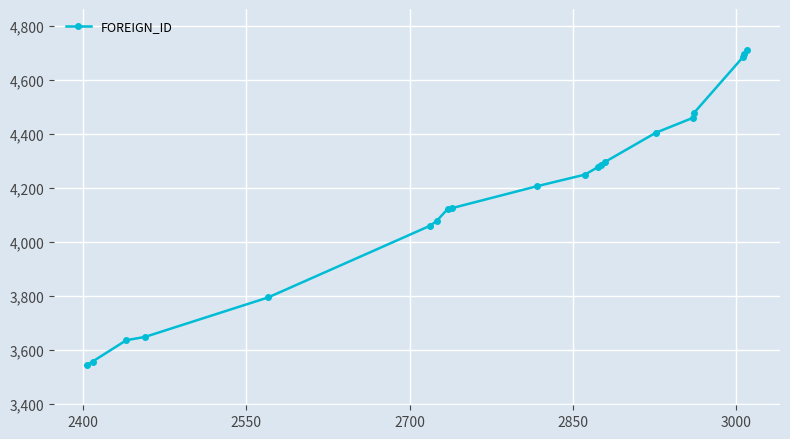

How many series are shown in this chart?

1